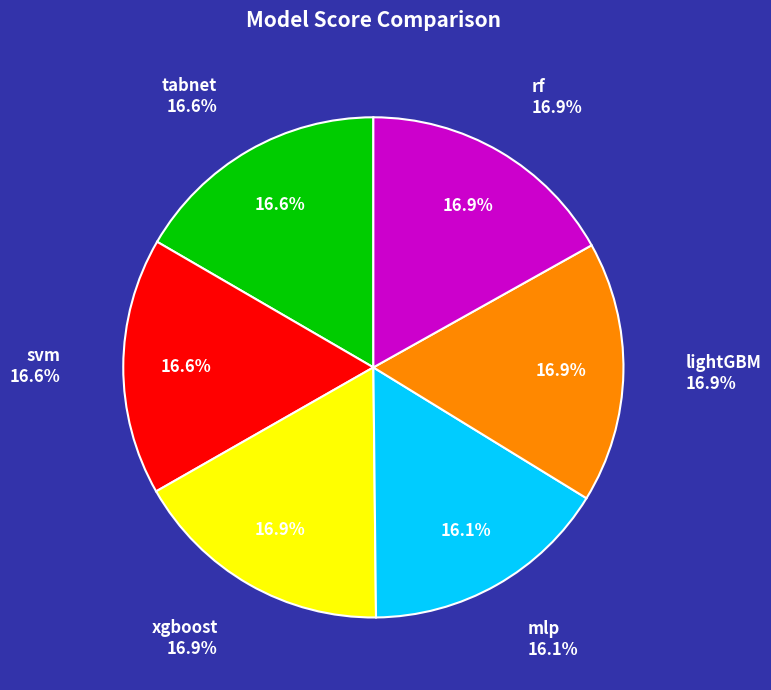

Does tabnet account for over 50% of the chart?

No